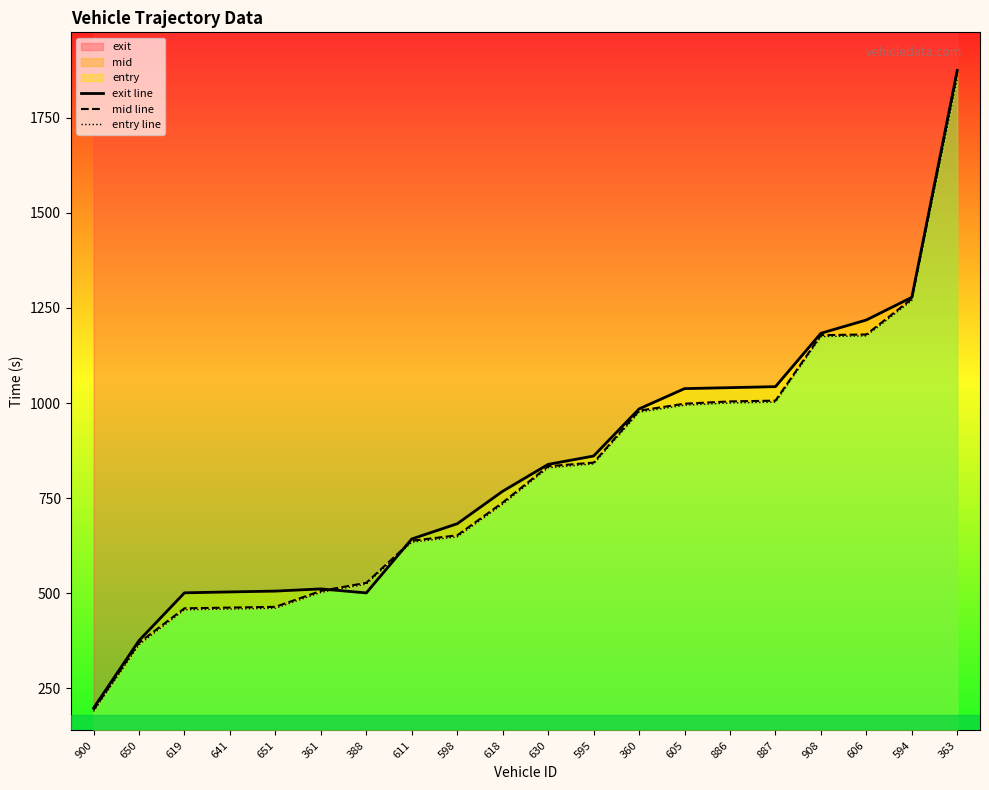

True or false: entry line has a value of 189.4 at 900.

True